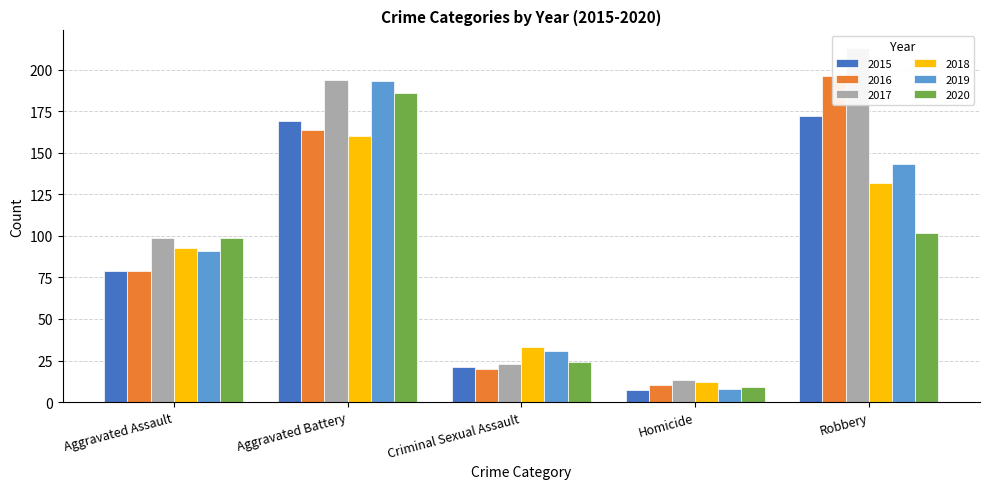

Are the bars grouped side by side (vs. stacked)?

Yes